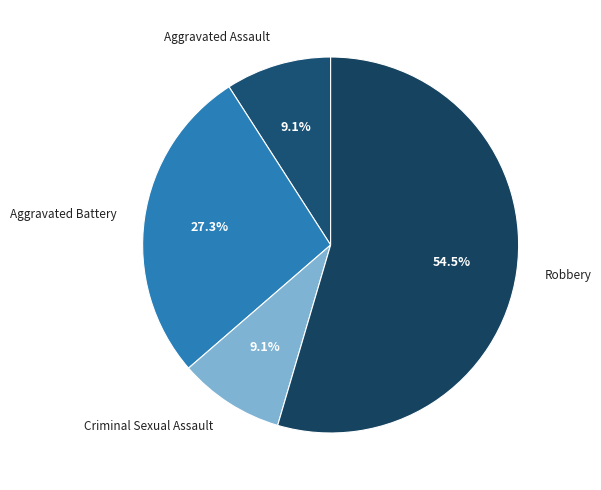

To the nearest percent, what is the difference between the largest and smallest slice percentages?

45%